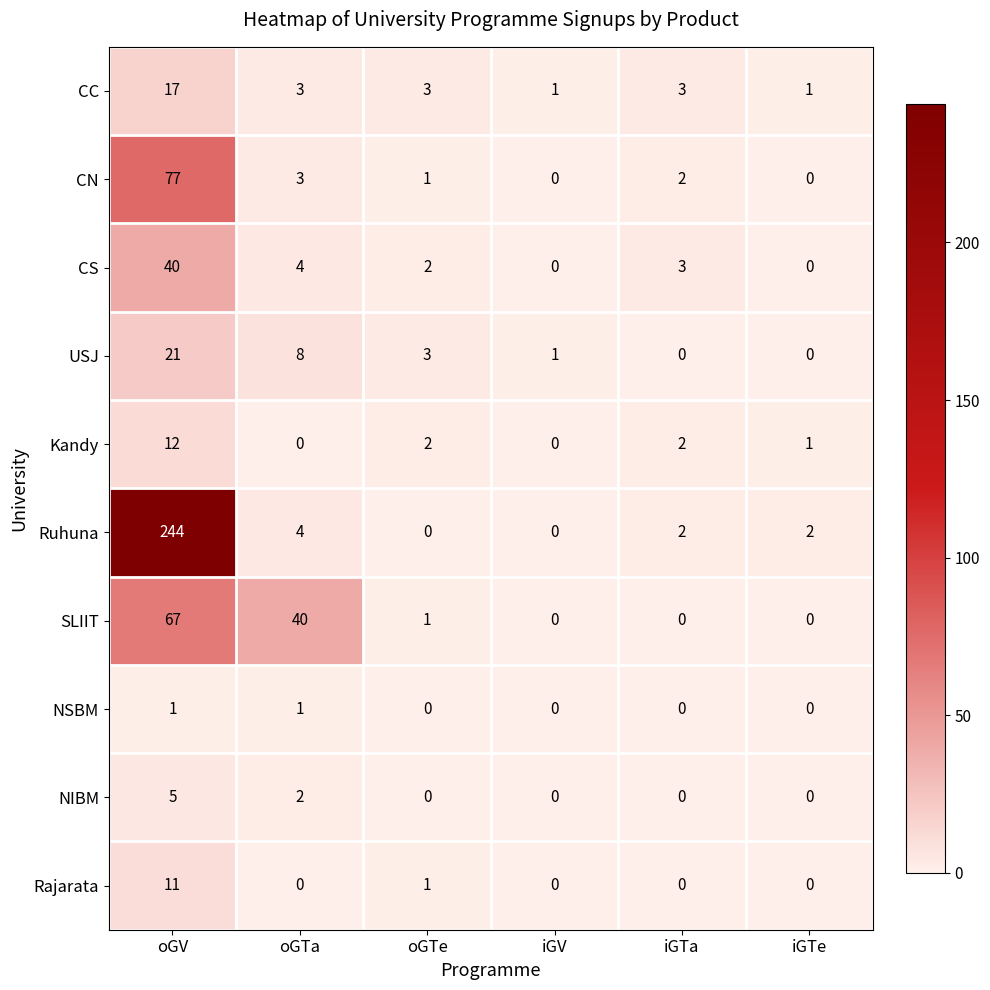

How many values in the SLIIT series are below 1?

3